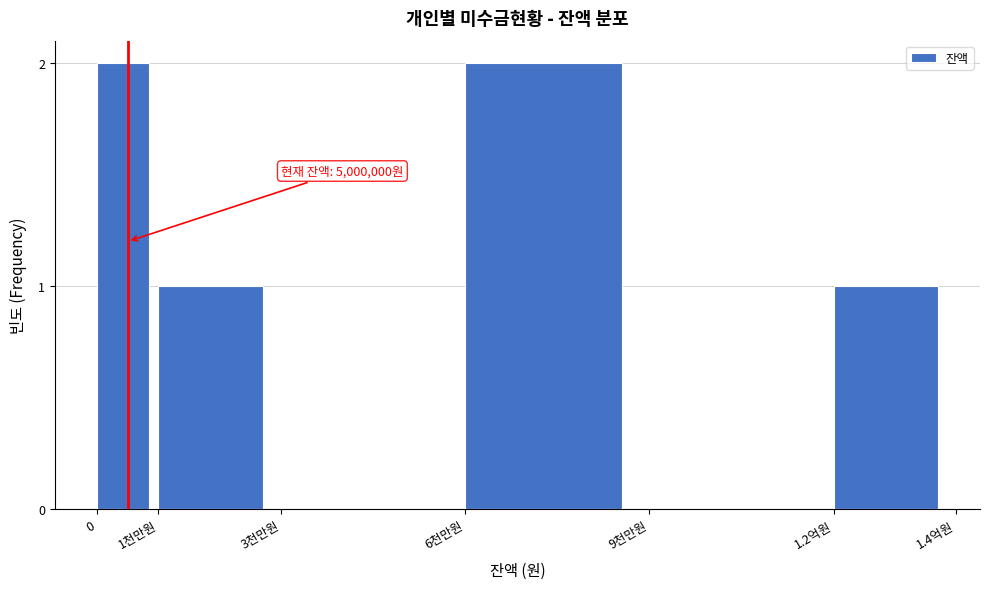

Reading left to right, list all the values displayed in this chart.

0=2	1천만원=1	3천만원=0	6천만원=2	9천만원=0	1.2억원=1